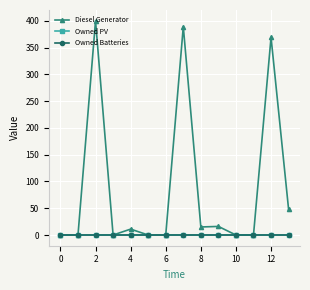

What is the label of the 12th point from the left?

11